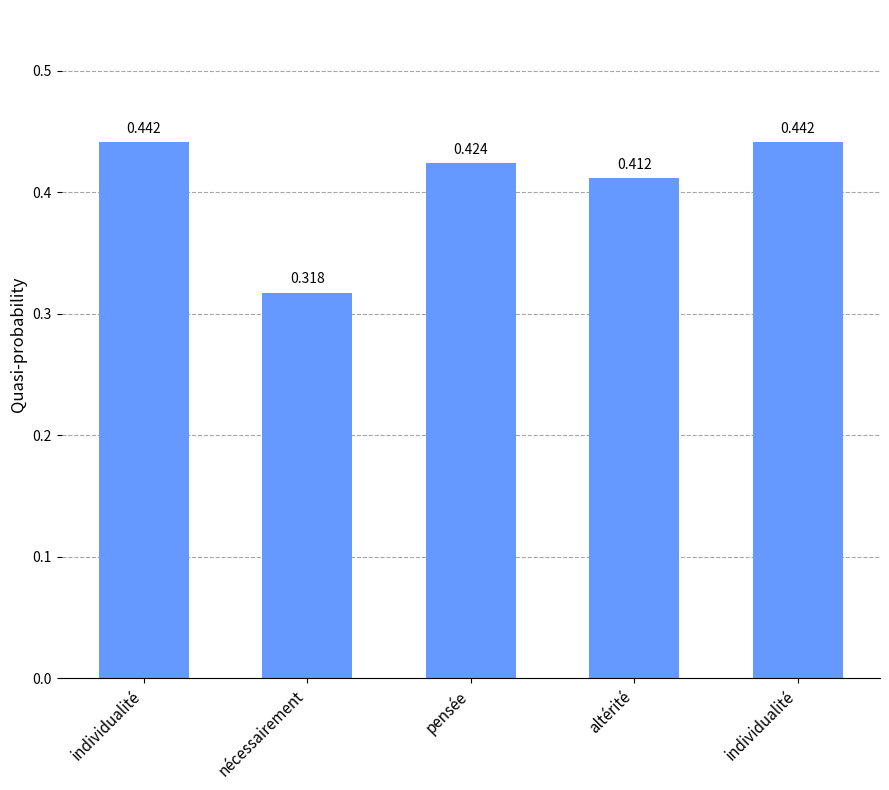

How many data points does each series have?

5